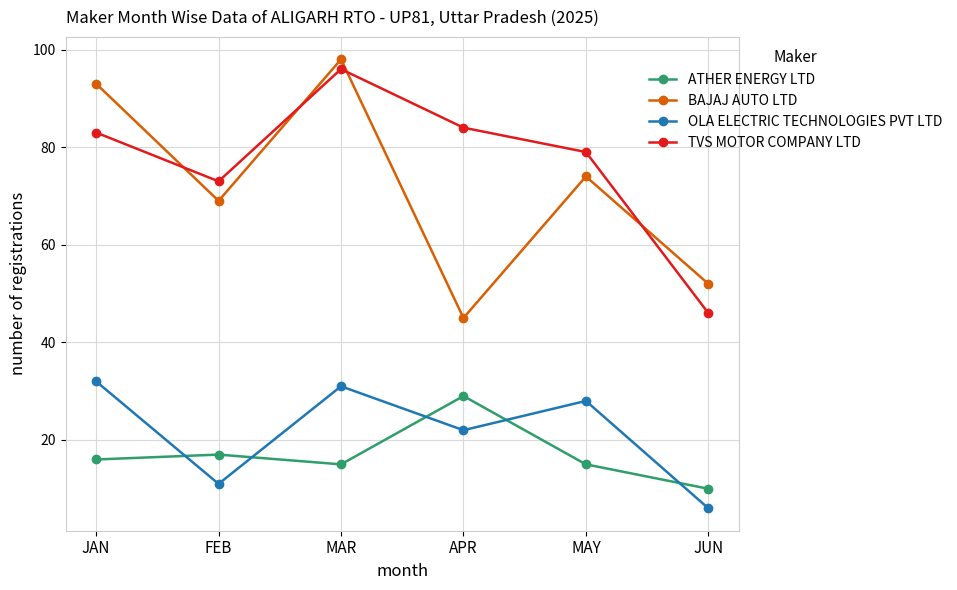

What is the difference between the BAJAJ AUTO LTD values at FEB and JUN?

17